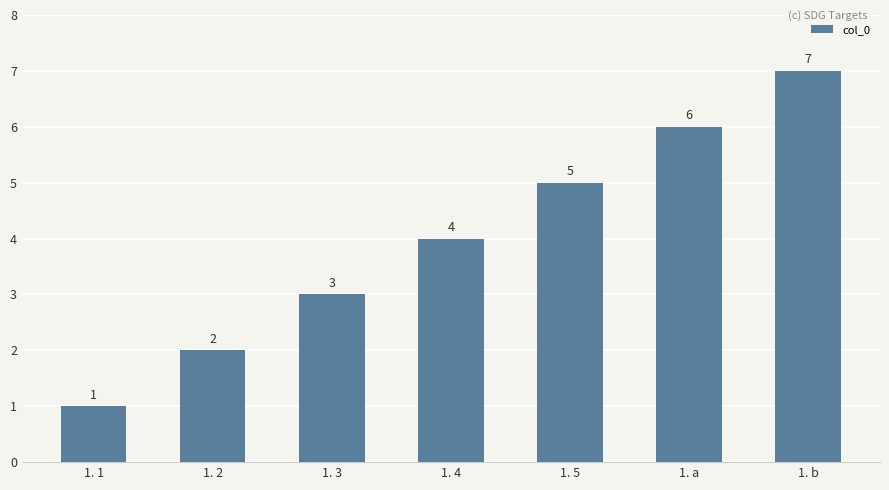

At which label is the value closest to 4?

1. 4